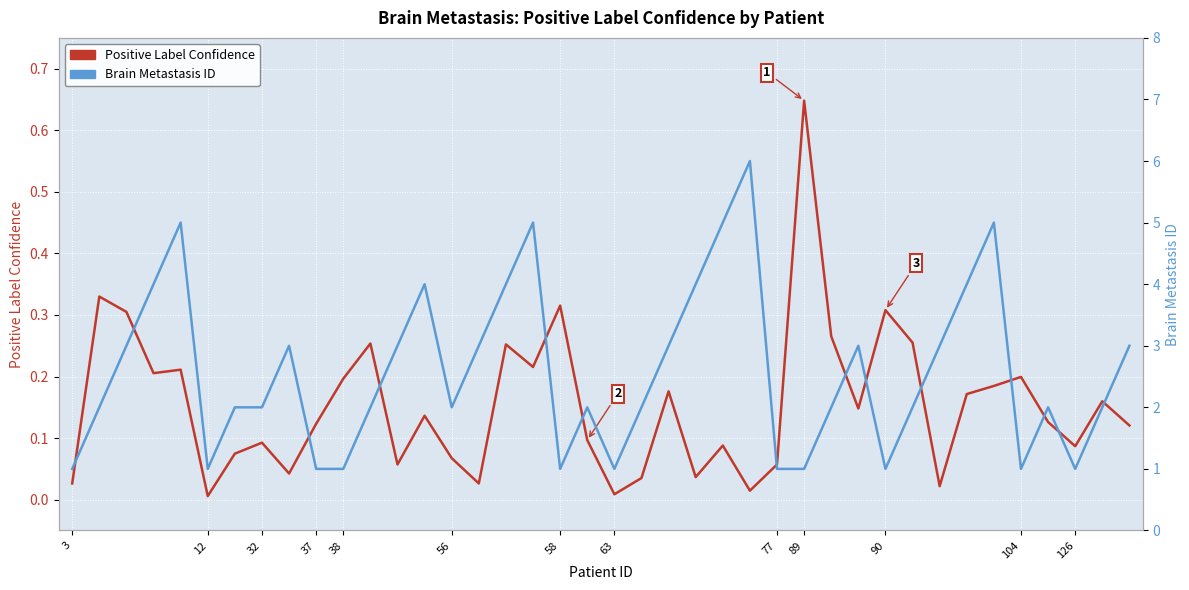

True or false: Positive Label Confidence and Brain Metastasis ID cross at least once.

False